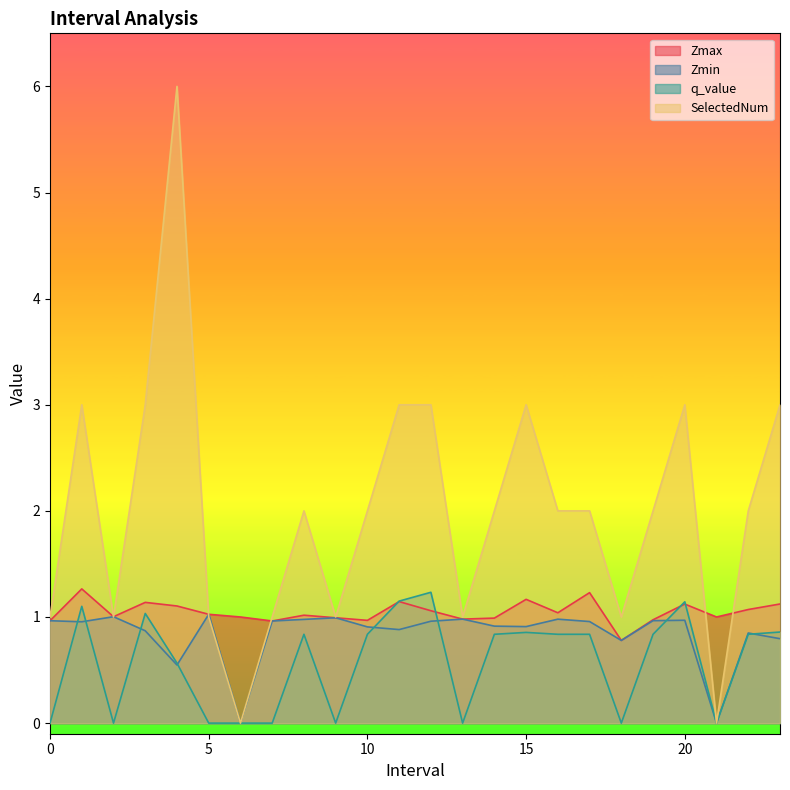

What is the maximum value for Zmin?

1.0